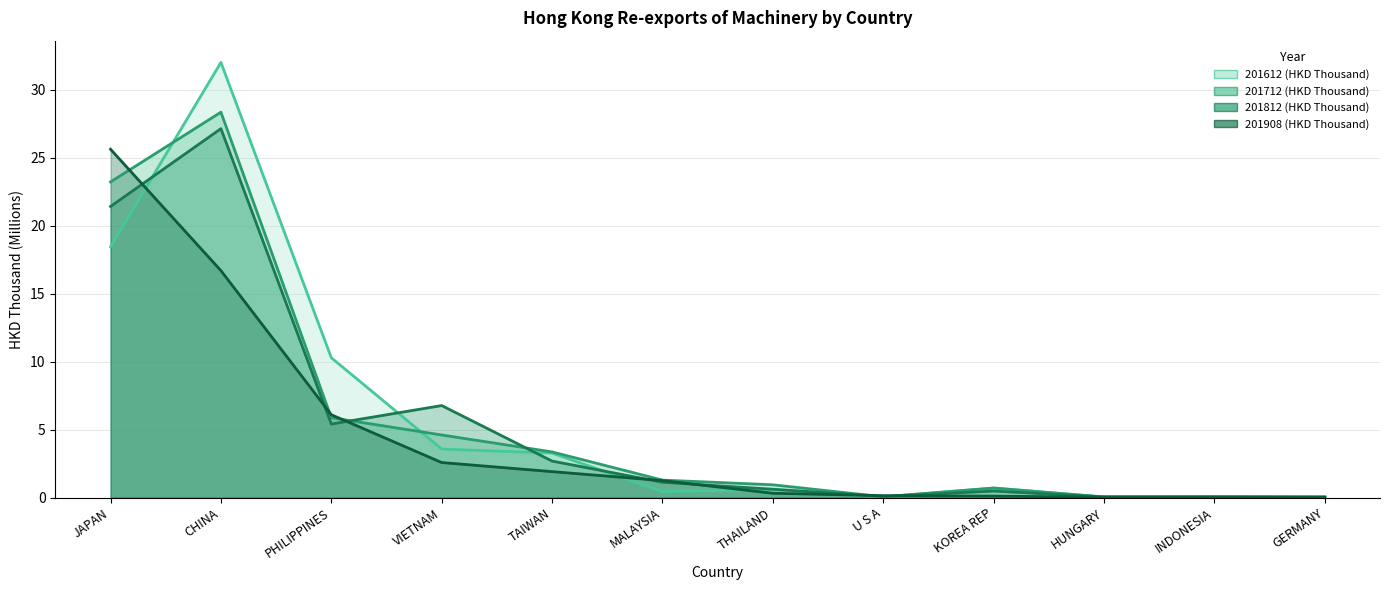

In 201712 (HKD Thousand), how many points are lower than both neighbors (excluding endpoints)?

2